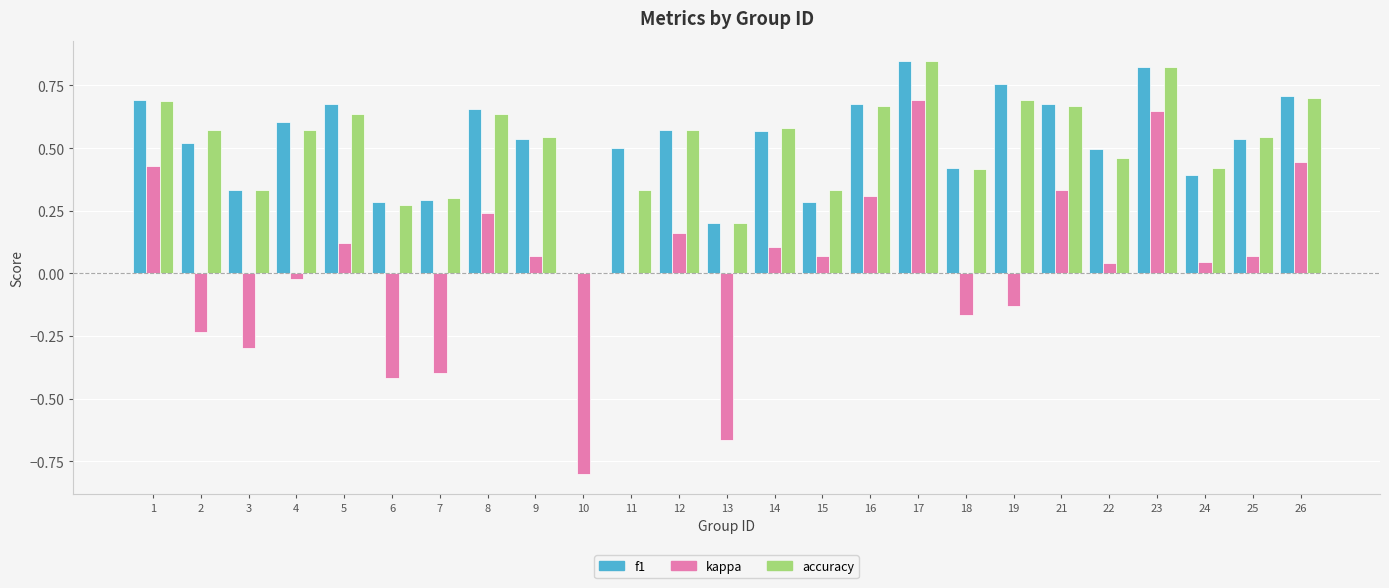

How many data points in accuracy are above 0?

24